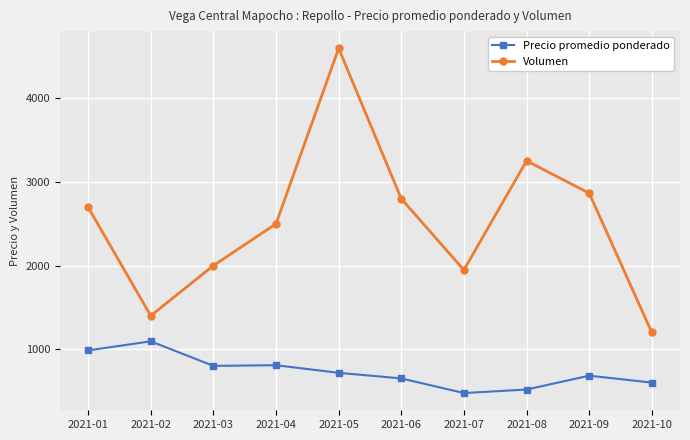

What is the value of the Precio promedio ponderado point at the 1st from the left?

985